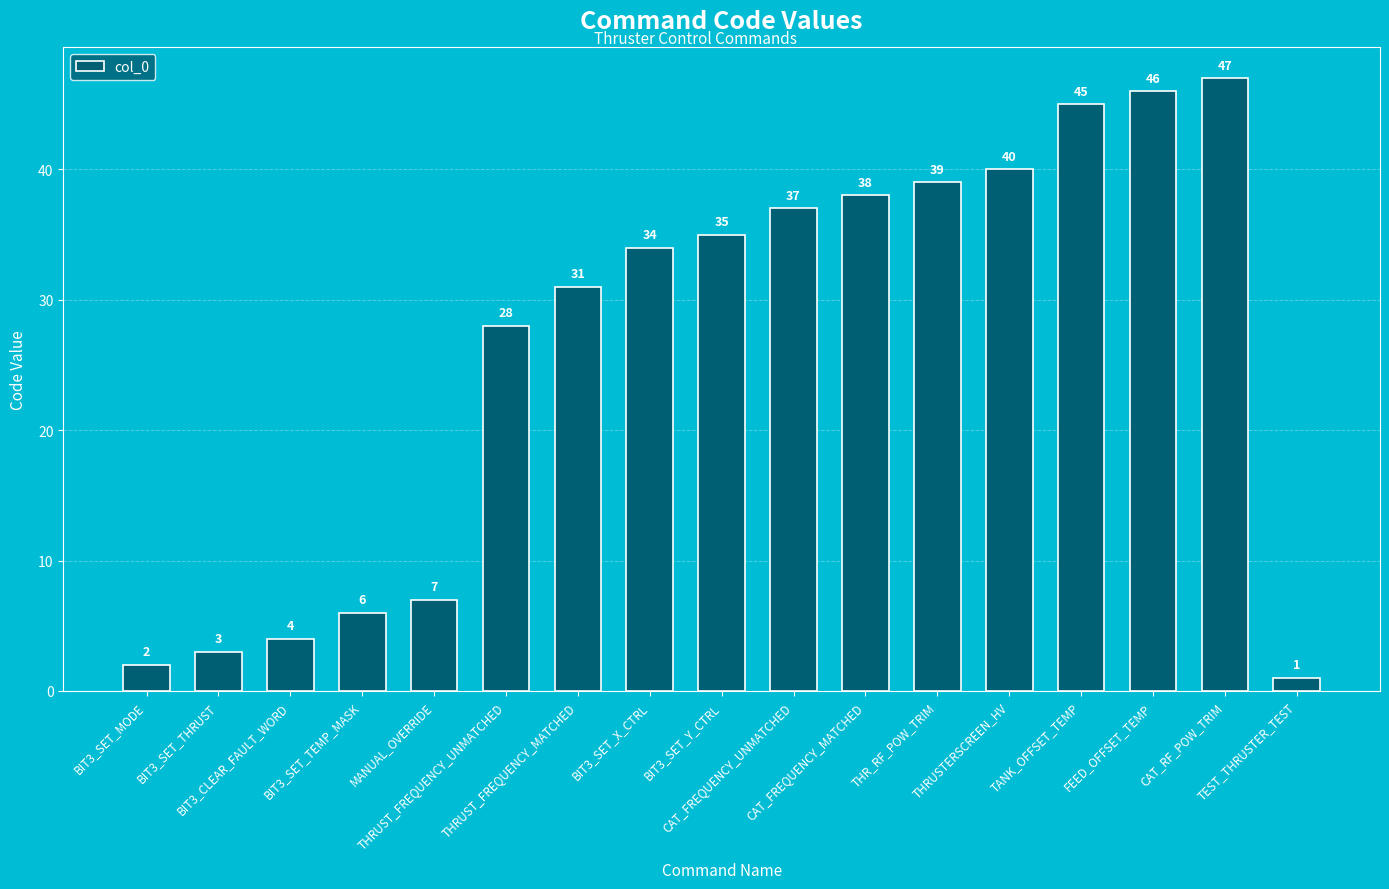

Does the chart contain any negative values?

No